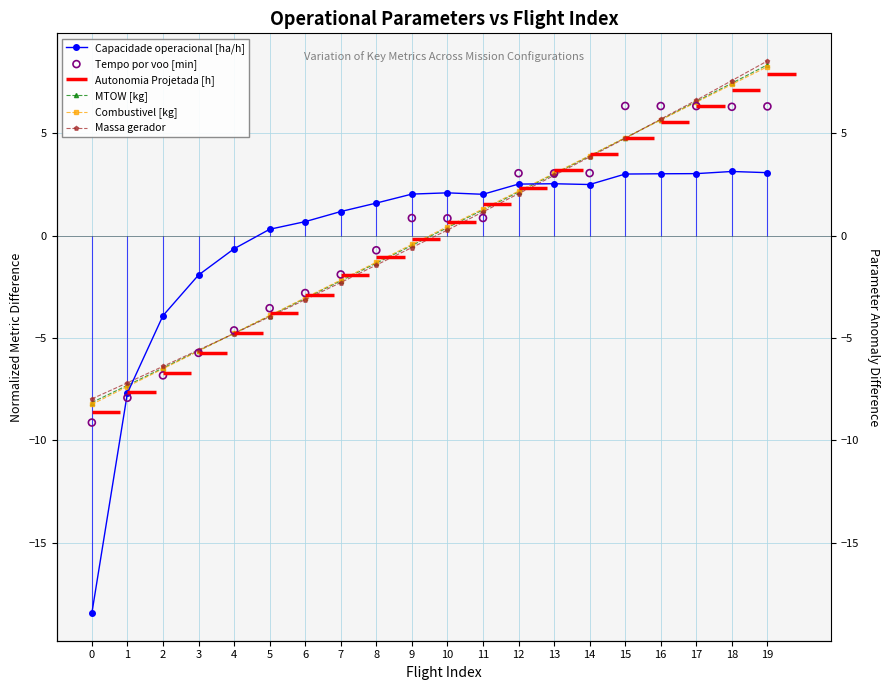

Which series reaches the minimum Y coordinate?

Capacidade operacional [ha/h]